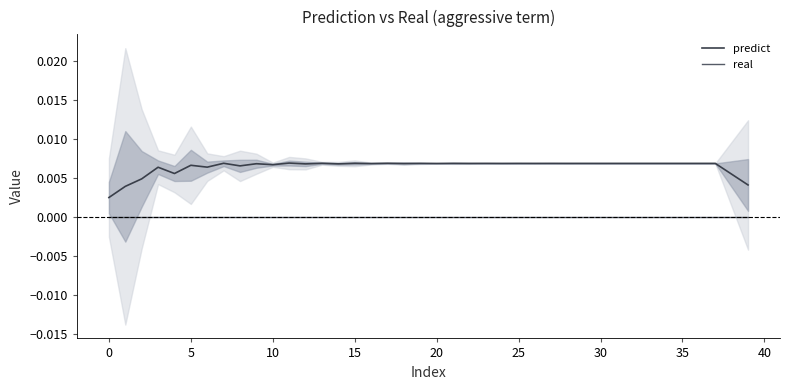

True or false: real and predict cross at least once.

False